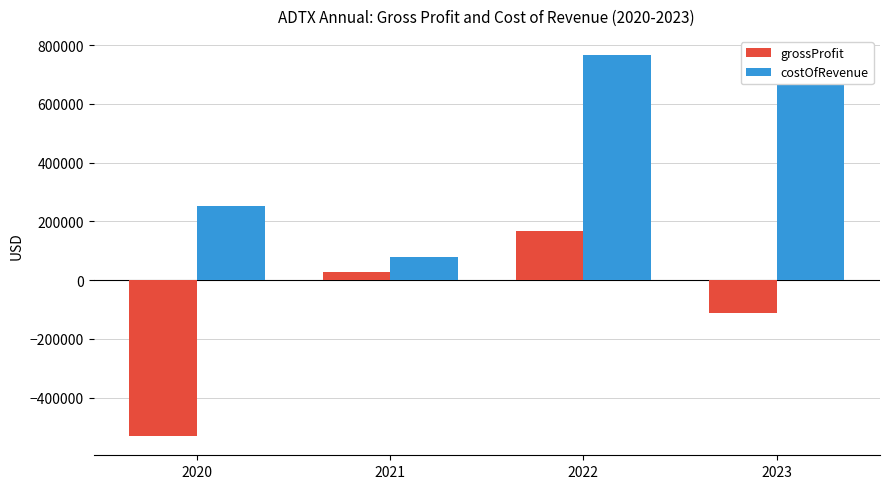

How many groups of bars are there?

4